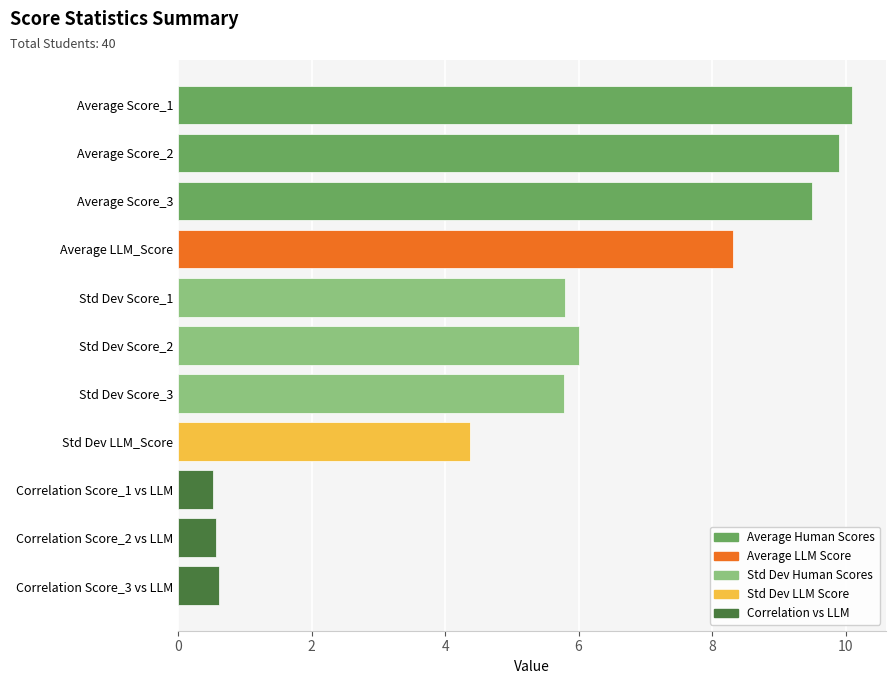

Reading top to bottom, transcribe all the data shown in this chart.

10.1	9.9	9.5	8.3	5.8	6.0	5.8	4.4	0.5	0.6	0.6